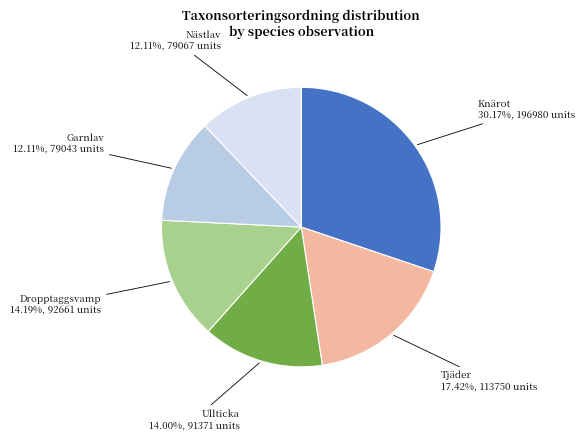

Does Tjäder account for over 50% of the chart?

No